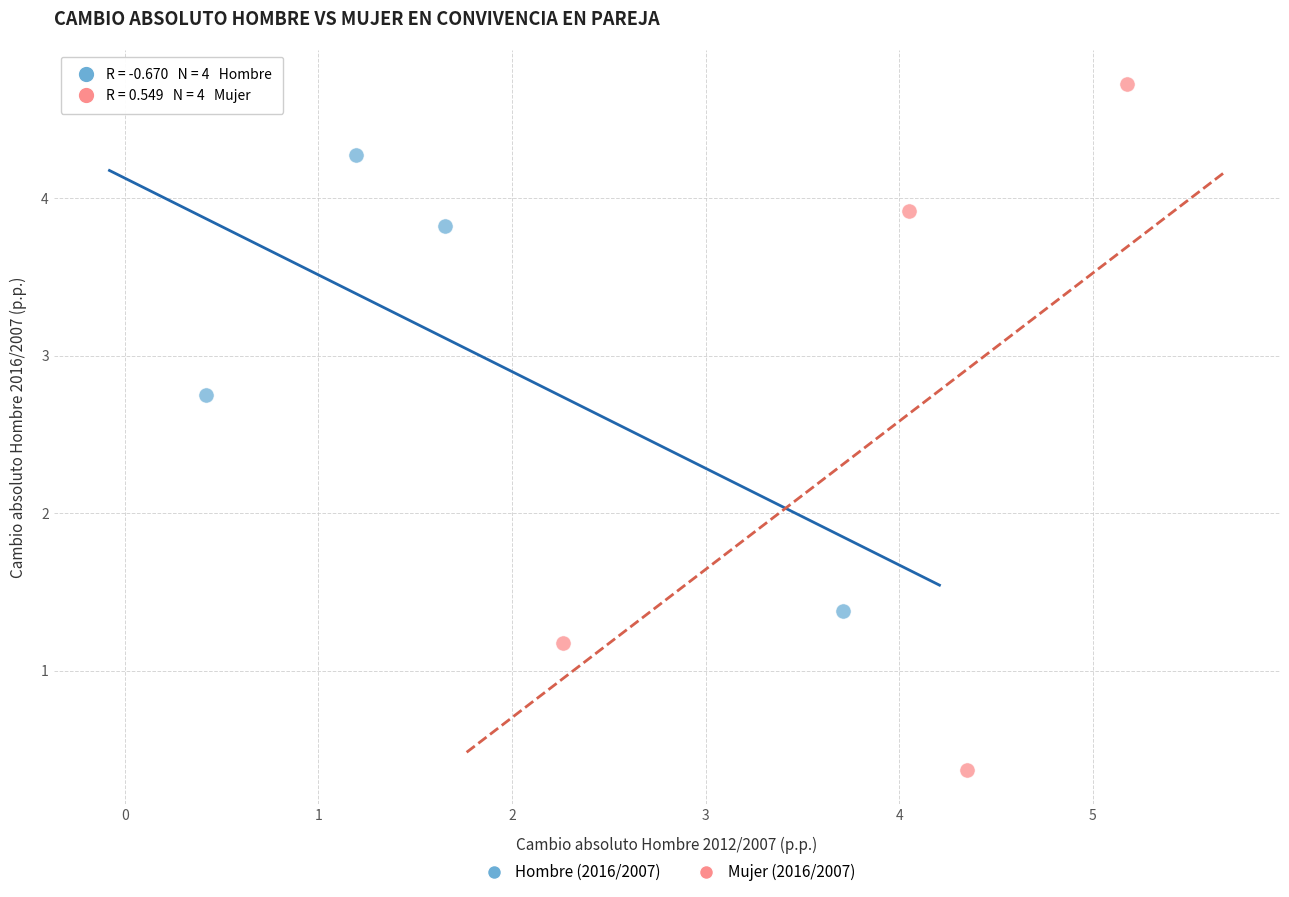

Which series contains the lowest Y value?

Mujer (2016/2007)